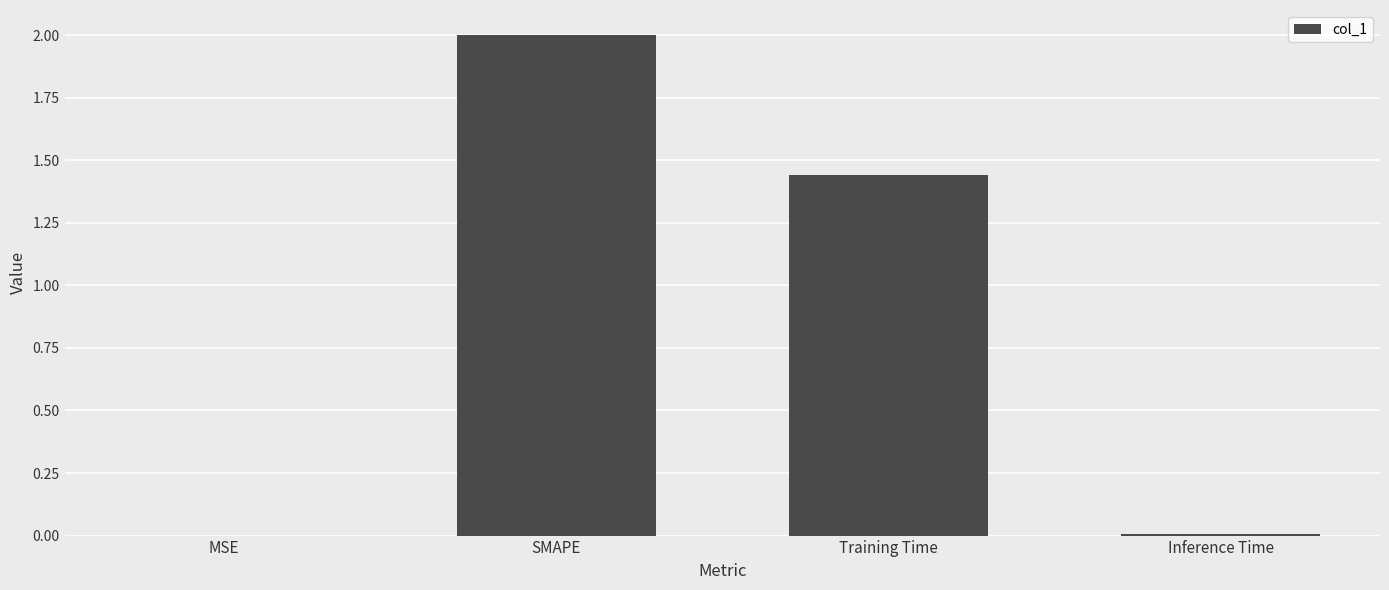

What is the sum of the values at SMAPE and Training Time?

3.4